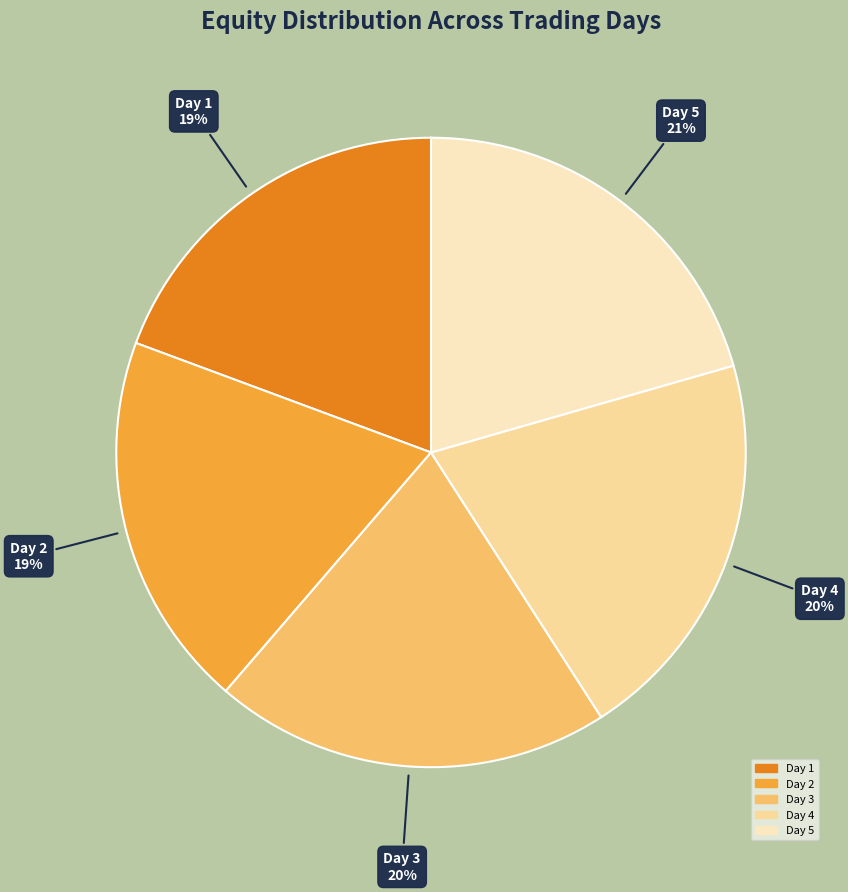

Do Day 2 and Day 4 together represent more than half of the pie?

No